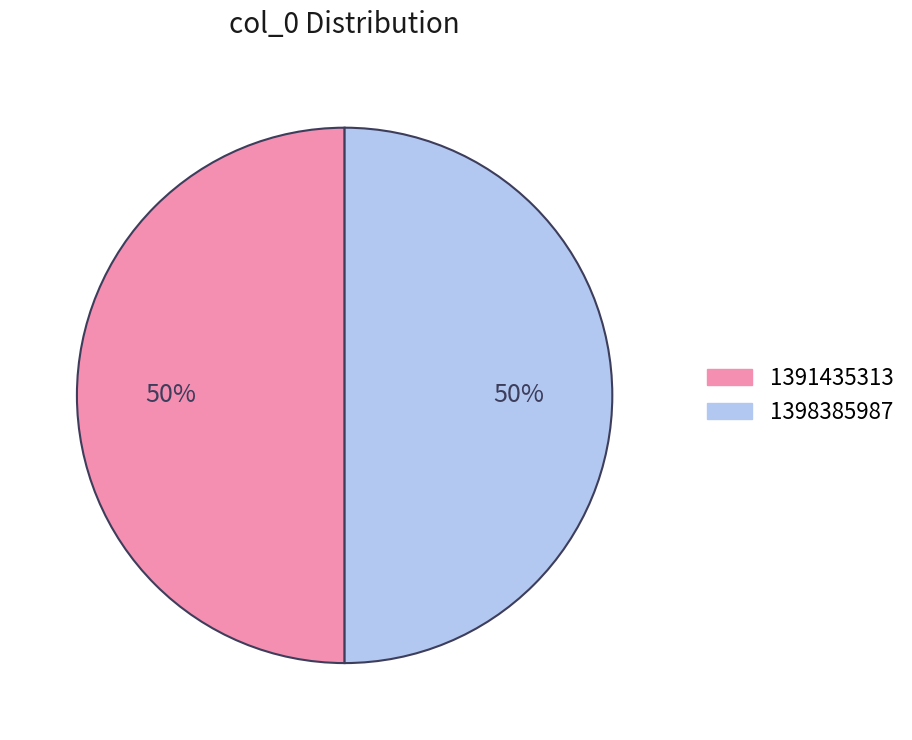

Approximately how many times larger is the value at 1398385987 compared to 1391435313?

1.0